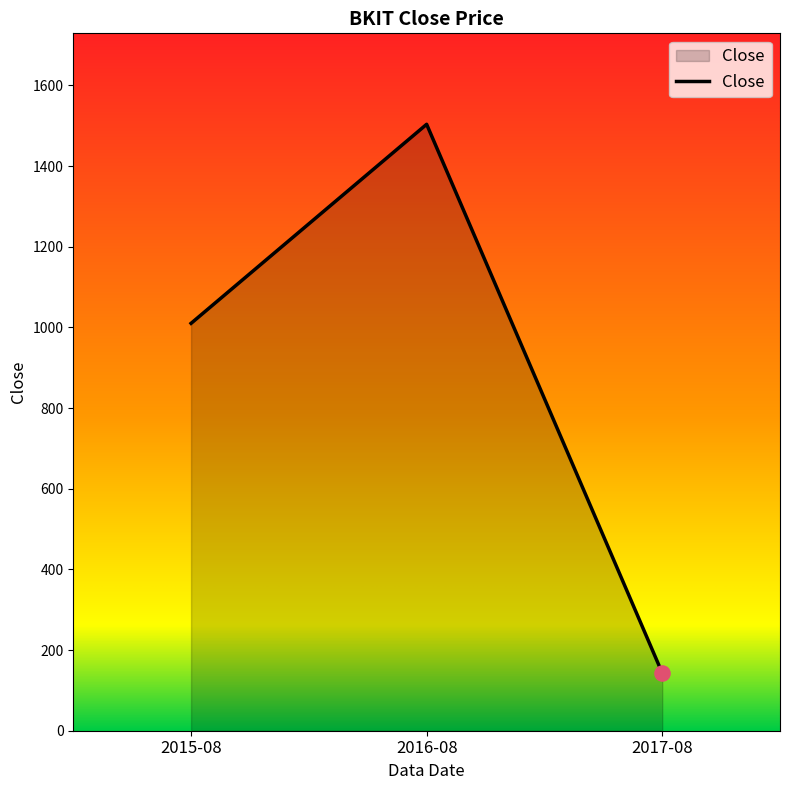

What is the change in value from 2015-08 to 2017-08?

-866.7